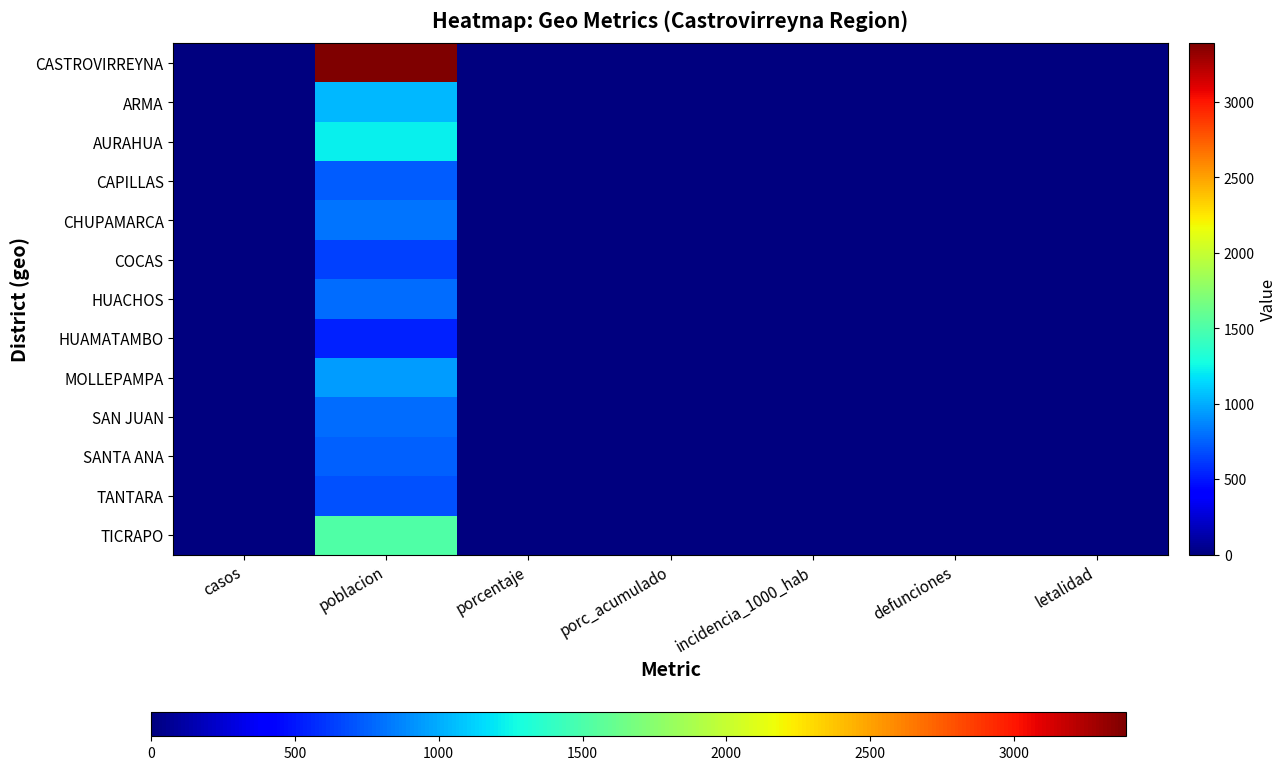

Reading right to left, what are all the values shown in this chart?

CASTROVIRREYNA: letalidad=0	defunciones=0	incidencia_1000_hab=0	porc_acumulado=0	porcentaje=0	poblacion=3389	casos=0
ARMA: letalidad=0	defunciones=0	incidencia_1000_hab=0	porc_acumulado=0	porcentaje=0	poblacion=1042	casos=0
AURAHUA: letalidad=0	defunciones=0	incidencia_1000_hab=0	porc_acumulado=0	porcentaje=0	poblacion=1224	casos=0
CAPILLAS: letalidad=0	defunciones=0	incidencia_1000_hab=0	porc_acumulado=0	porcentaje=0	poblacion=739	casos=0
CHUPAMARCA: letalidad=0	defunciones=0	incidencia_1000_hab=0	porc_acumulado=0	porcentaje=0	poblacion=819	casos=0
COCAS: letalidad=0	defunciones=0	incidencia_1000_hab=0	porc_acumulado=0	porcentaje=0	poblacion=637	casos=0
HUACHOS: letalidad=0	defunciones=0	incidencia_1000_hab=0	porc_acumulado=0	porcentaje=0	poblacion=789	casos=0
HUAMATAMBO: letalidad=0	defunciones=0	incidencia_1000_hab=0	porc_acumulado=0	porcentaje=0	poblacion=531	casos=0
MOLLEPAMPA: letalidad=0	defunciones=0	incidencia_1000_hab=0	porc_acumulado=0	porcentaje=0	poblacion=946	casos=0
SAN JUAN: letalidad=0	defunciones=0	incidencia_1000_hab=0	porc_acumulado=0	porcentaje=0	poblacion=793	casos=0
SANTA ANA: letalidad=0	defunciones=0	incidencia_1000_hab=0	porc_acumulado=0	porcentaje=0	poblacion=752	casos=0
TANTARA: letalidad=0	defunciones=0	incidencia_1000_hab=0	porc_acumulado=0	porcentaje=0	poblacion=694	casos=0
TICRAPO: letalidad=0	defunciones=0	incidencia_1000_hab=0	porc_acumulado=0	porcentaje=0	poblacion=1510	casos=0